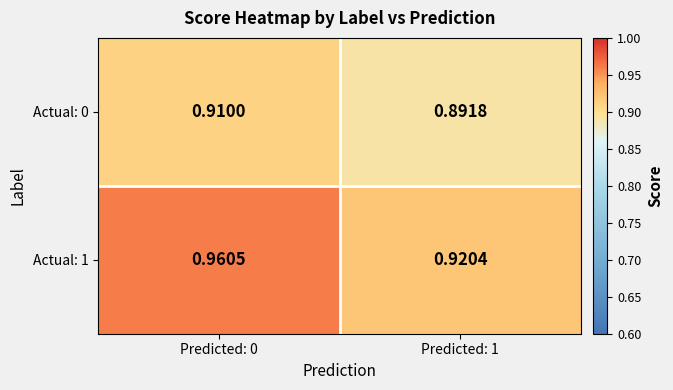

Is the value of Actual: 0 at Predicted: 0 greater than the value of Actual: 1 at Predicted: 0?

No